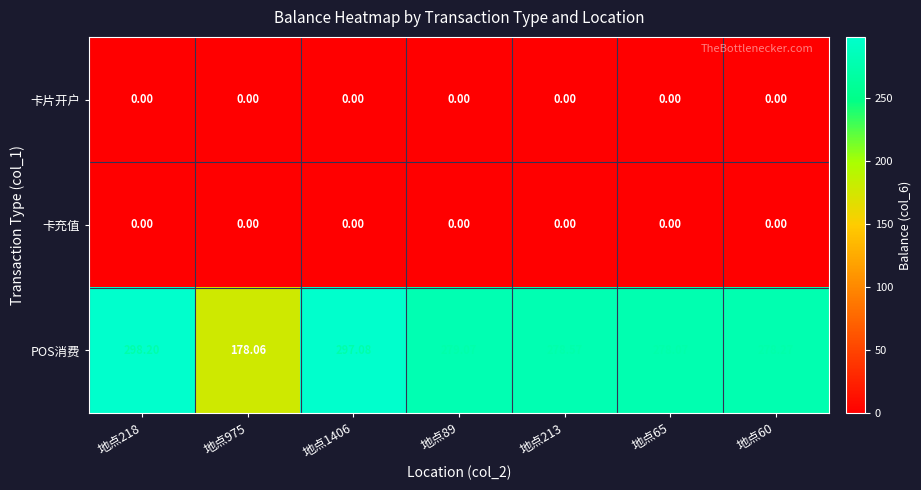

What is the total value across all series at 地点975?

178.1